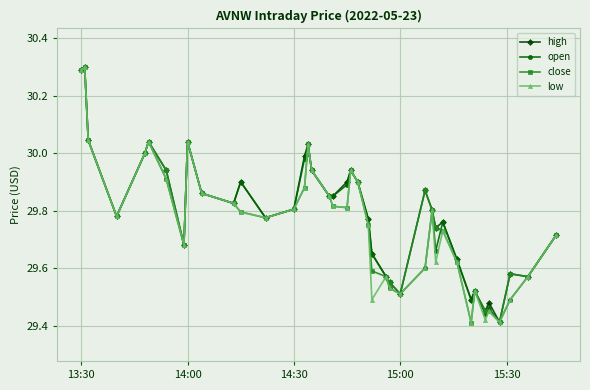

True or false: close has more than 1 points higher than both neighbors.

True